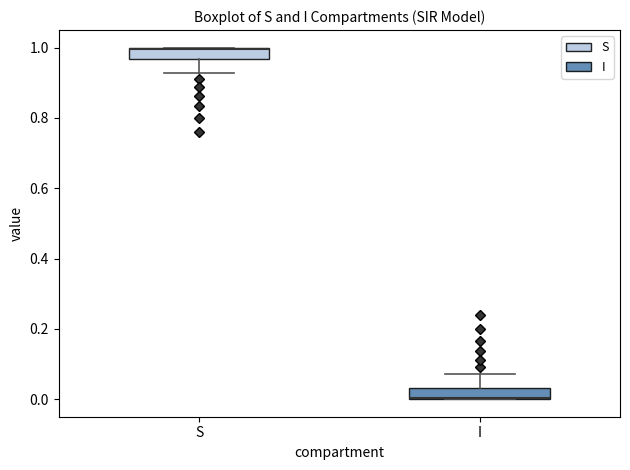

Reading left to right, transcribe this box plot: for each box, give where its median line is, the range the box spans, and where its two whiskers end, as read against the y-axis. The values are not printed on the chart, so give them approximately, as read against the axis.

S: median 1.00 (drawn on the box's upper edge), box 0.96 to 1.00, whiskers 0.92 to 1.00
I: median 0.00 (drawn on the box's lower edge), box 0.00 to 0.04, whiskers 0.00 to 0.08